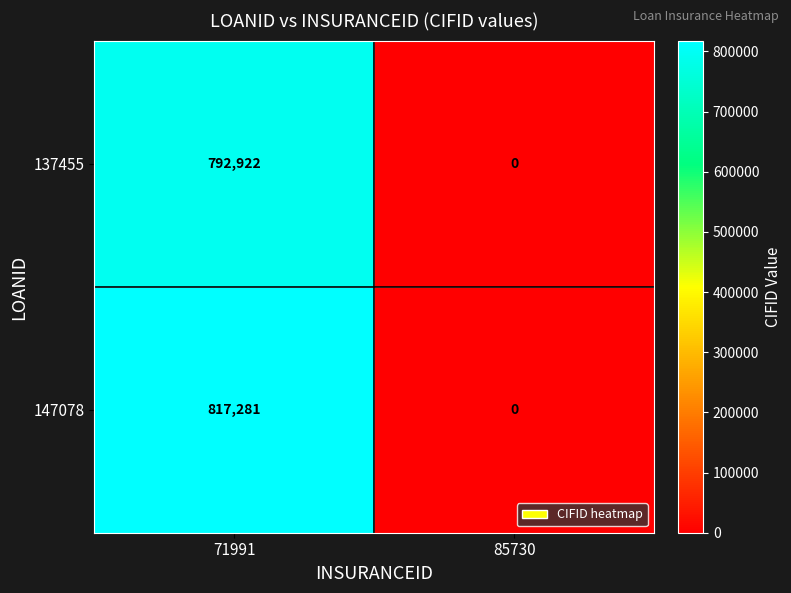

At 71991, list the series in order from largest to smallest.

147078, 137455